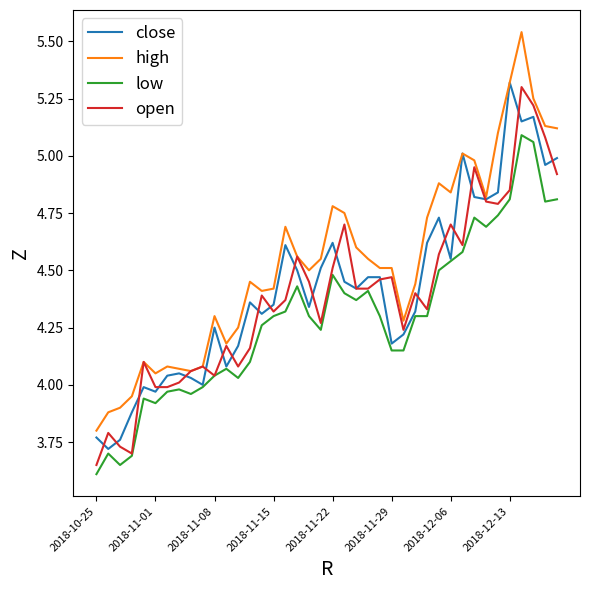

Which series has the largest range (max minus min)?

high